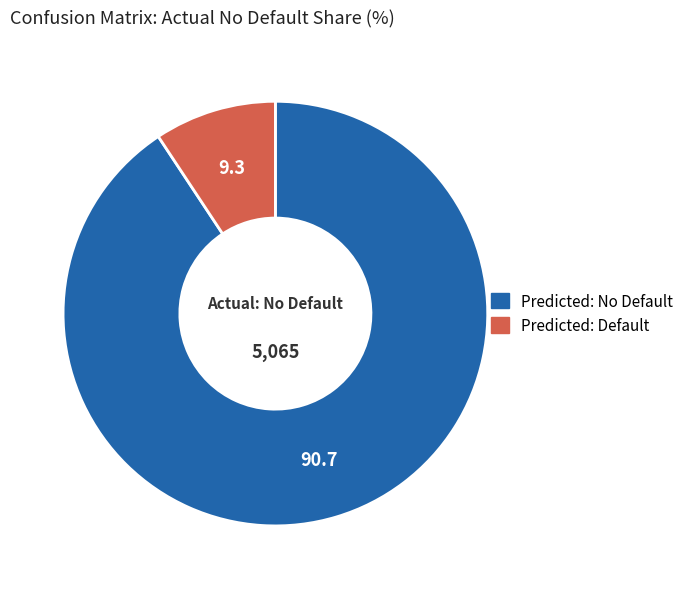

The Predicted: No Default slice represents 91% of the pie. True or false?

True